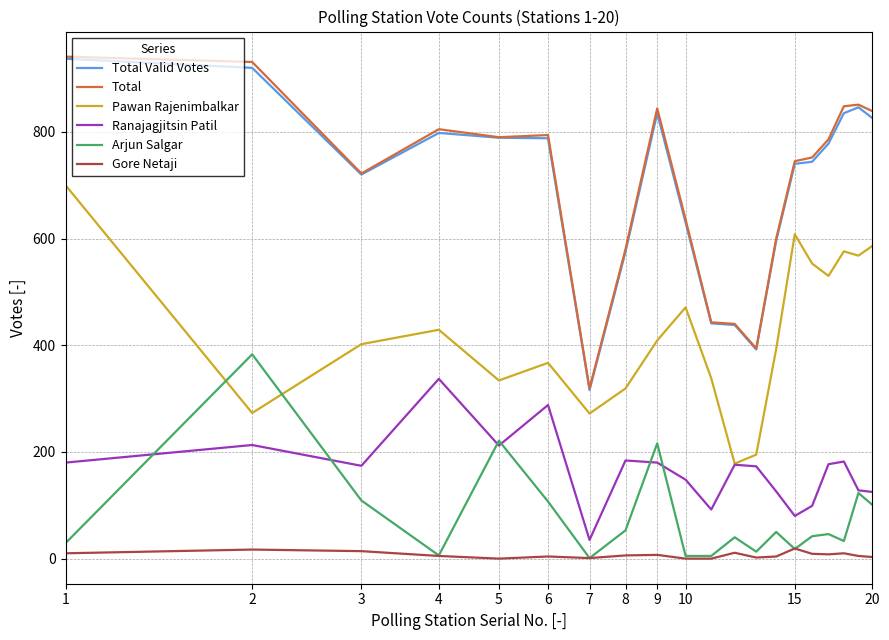

What is the minimum value for Total Valid Votes?

316